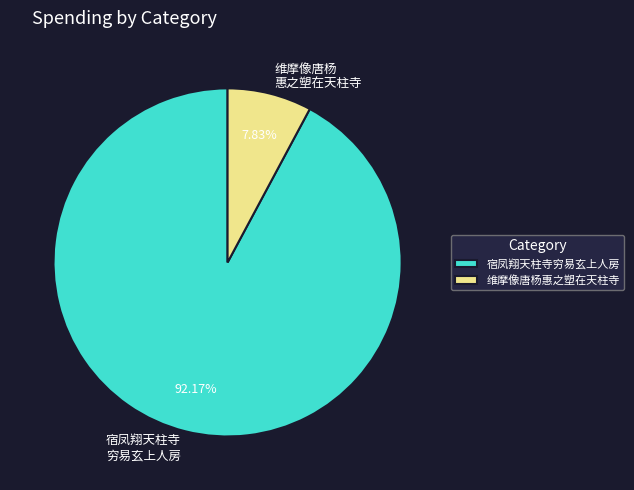

Approximately how many times larger is the value at 宿凤翔天柱寺 穷易玄上人房 compared to 维摩像唐杨 惠之塑在天柱寺?

11.8